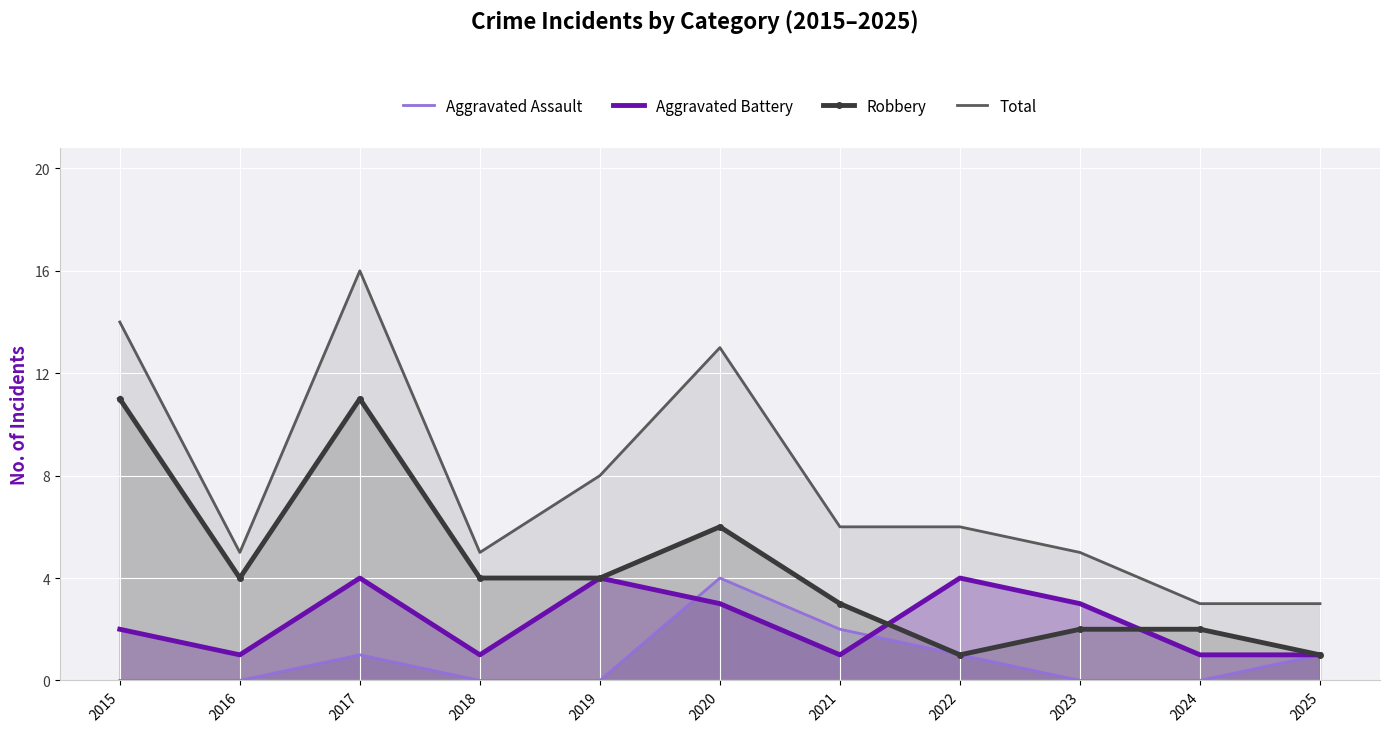

Where does the Total series first go above 6?

2015